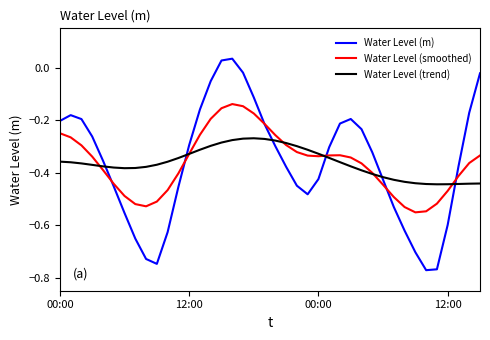

Which series has the largest range (max minus min)?

Water Level (m)